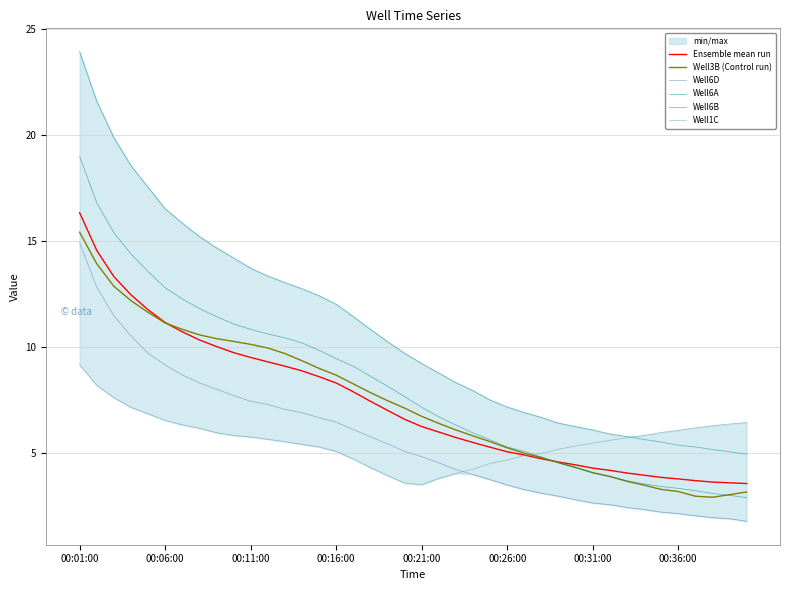

Is it true that Ensemble mean run equals 2.8 at 00:31:00?

False